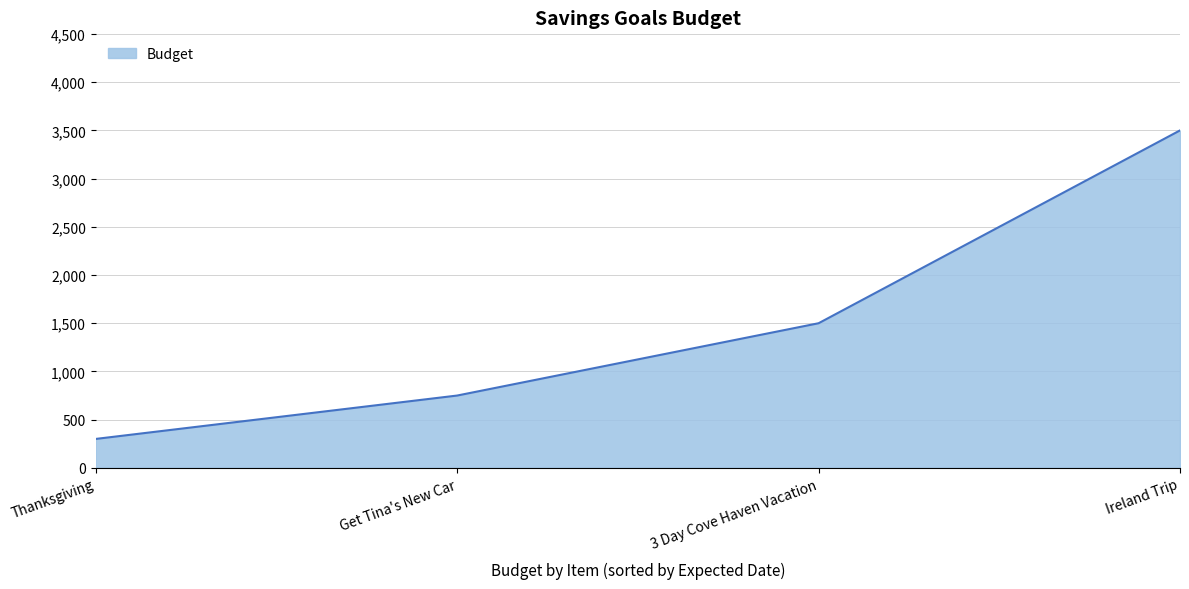

Reading right to left, transcribe all the data shown in this chart.

3500	1500	750	300